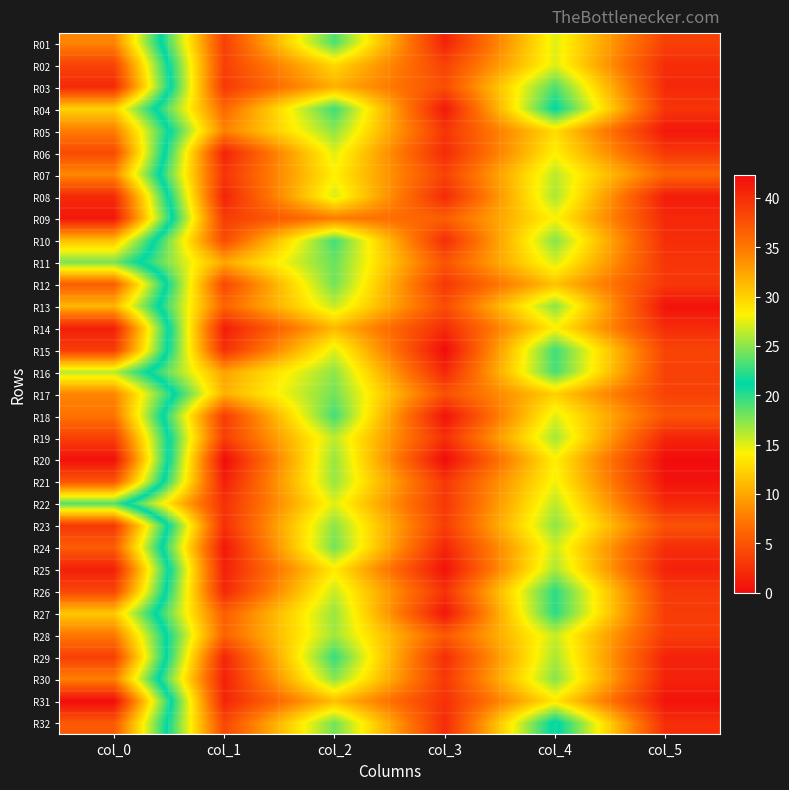

At which category is the sum across all series the highest?

col_0